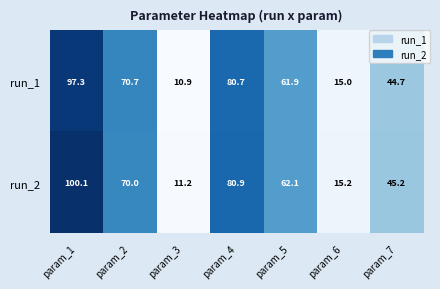

What is the sum of all run_2 values?

384.7